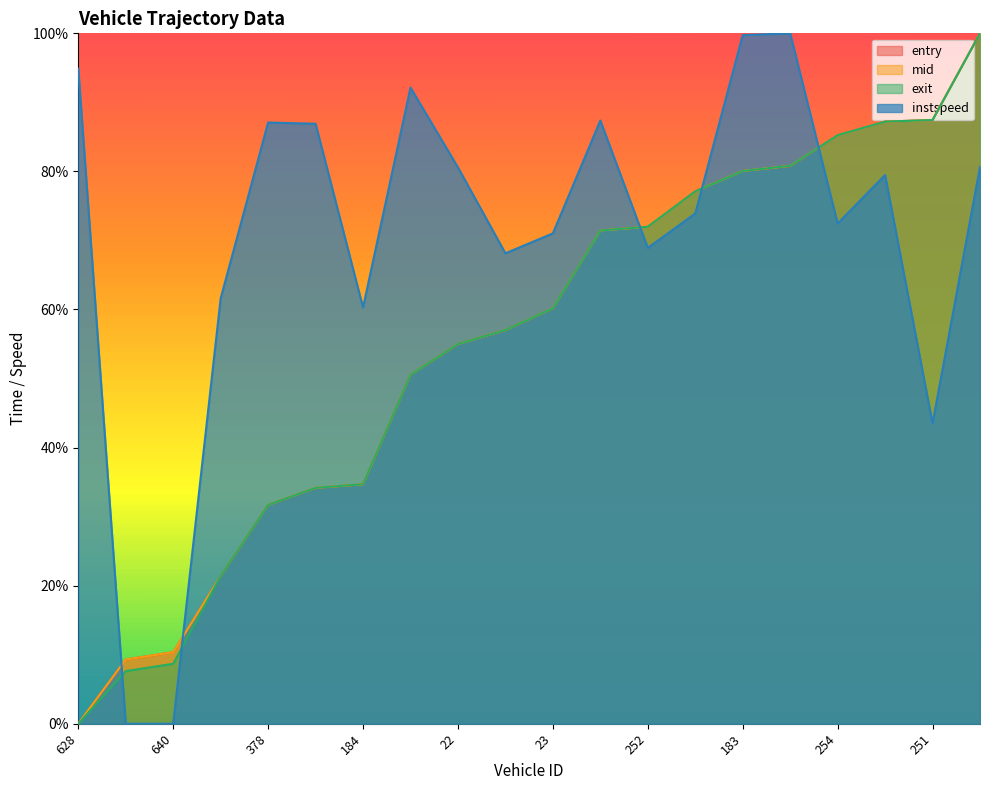

Which series has the largest total across all categories?

instspeed